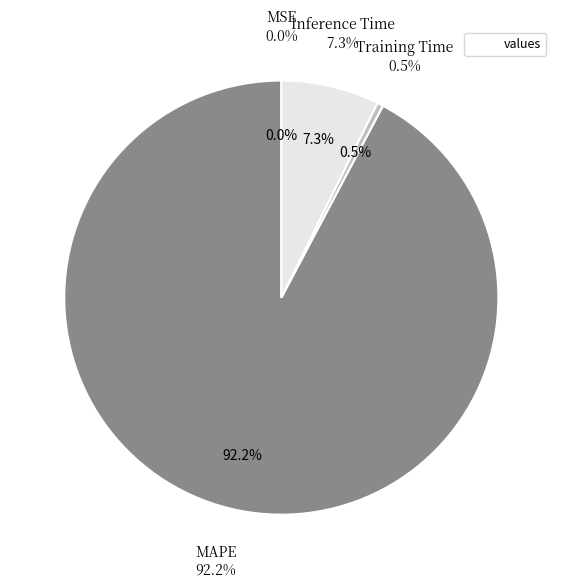

How many segments does this pie chart have?

4